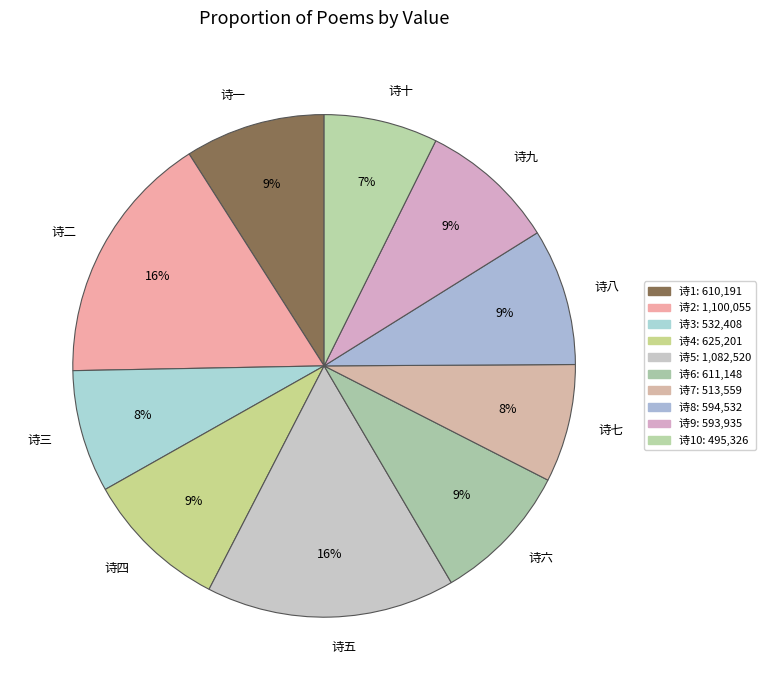

Approximately how many times larger is the value at 诗二 compared to 诗一?

1.8